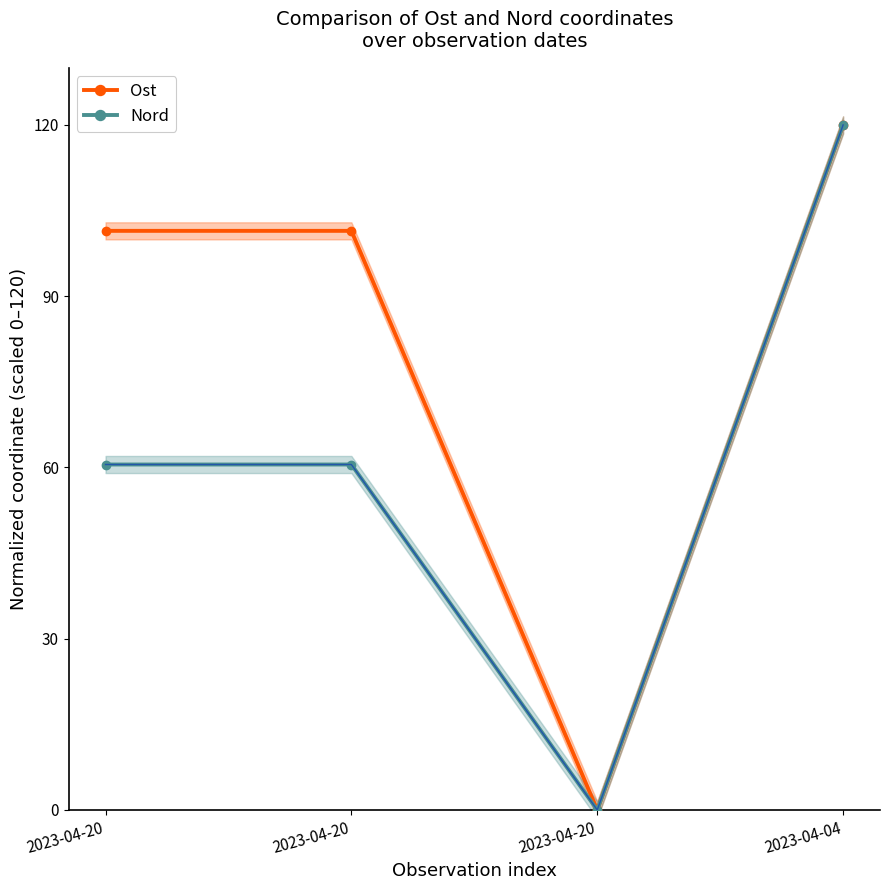

At how many categories does at least one series exceed 98?

3